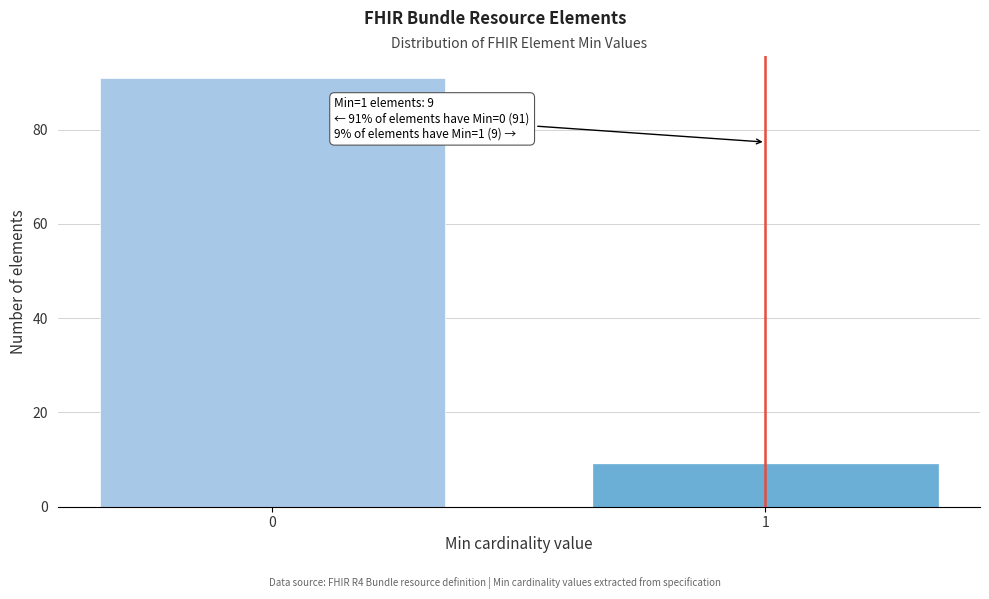

Reading left to right, extract all data points from this chart.

91	9